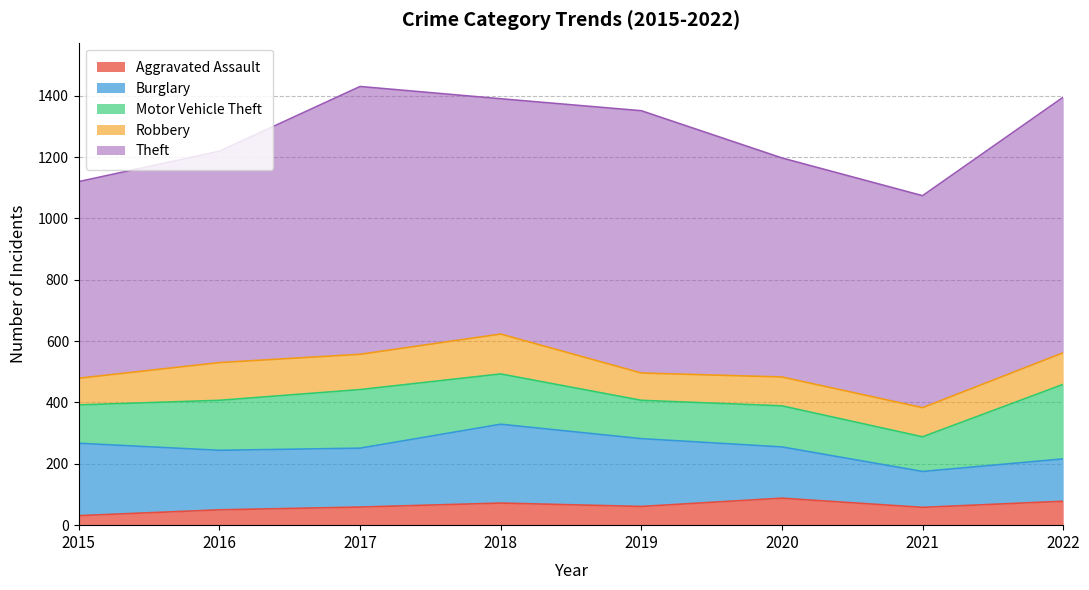

At which label does Aggravated Assault first exceed 61?

2018